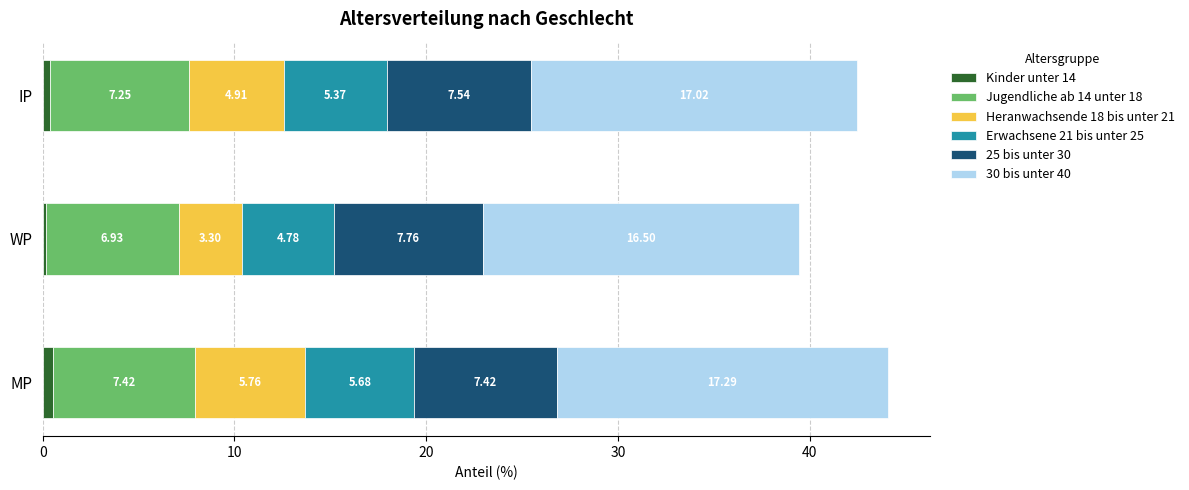

At which label is Kinder unter 14 closest to 0?

WP